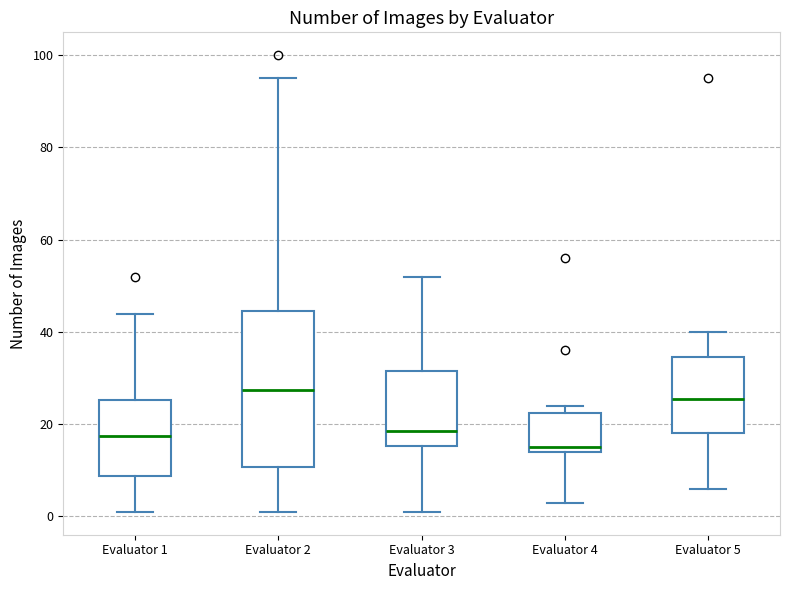

Which box has the highest median line?

Evaluator 2